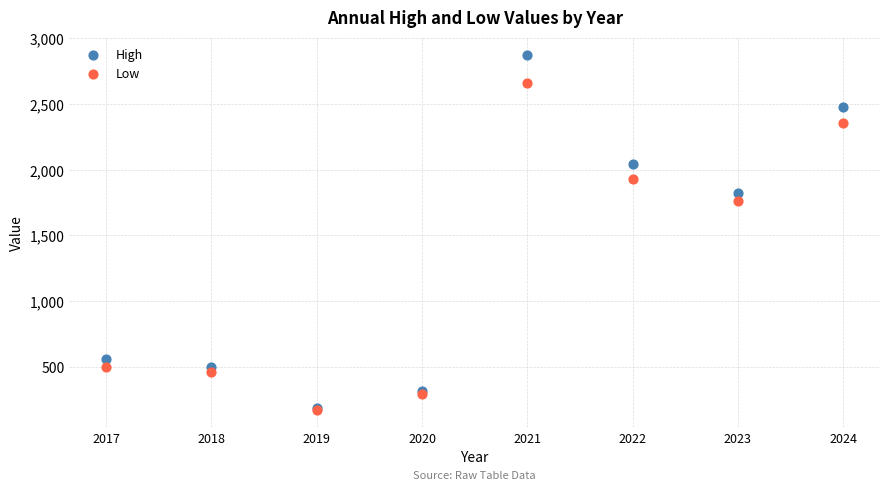

Which series has the largest Y range (max minus min)?

High